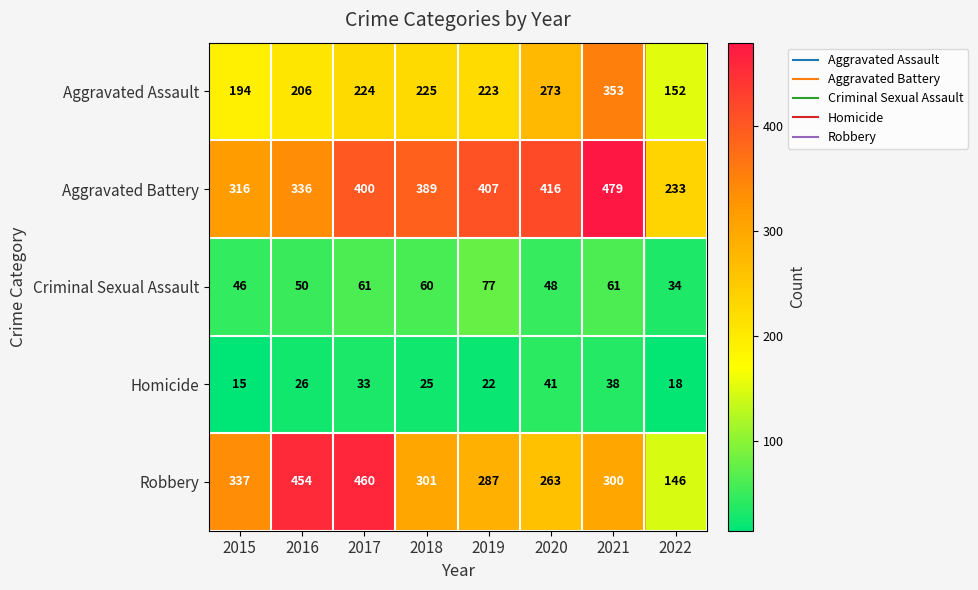

Which series changed the most between 2015 and 2022?

Robbery